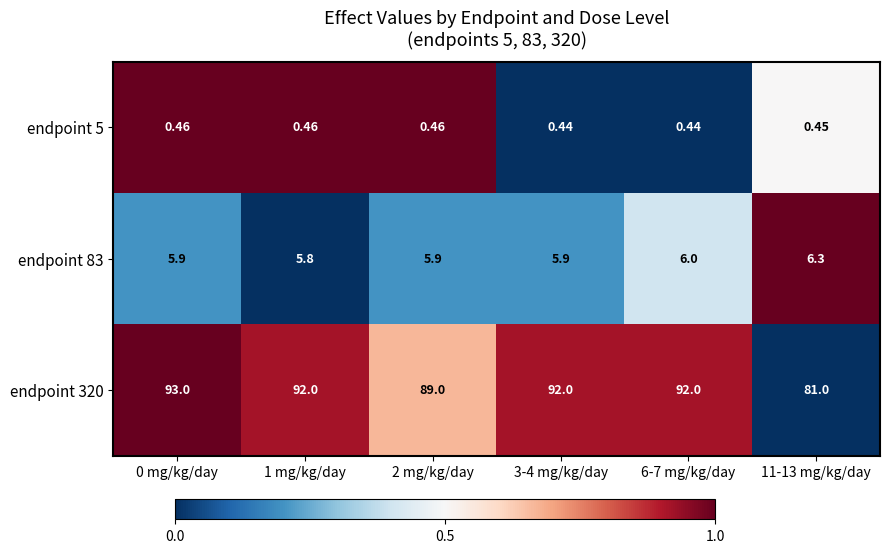

Which series has the largest total across all categories?

endpoint 320